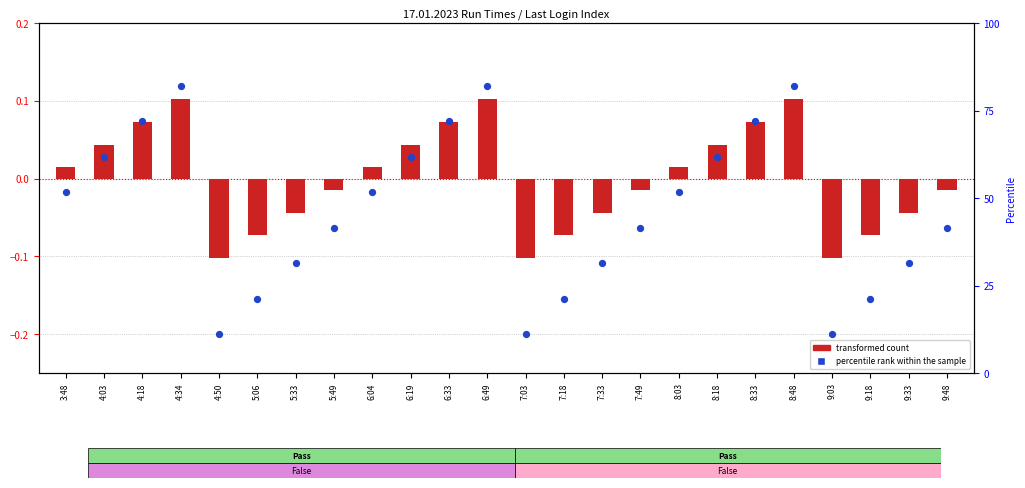

Which series has the widest spread of Y values?

percentile rank within the sample